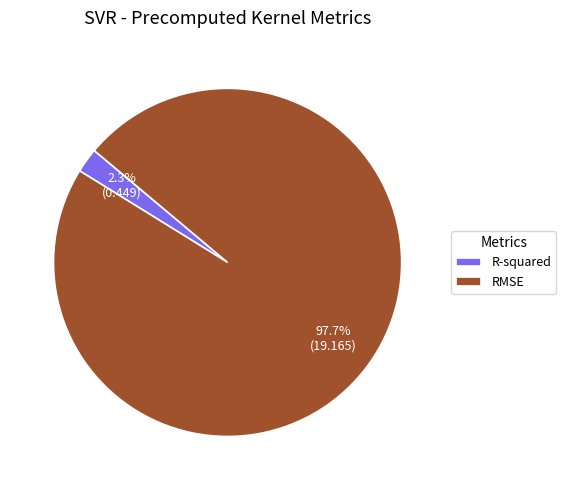

How many slices are in this pie chart?

2